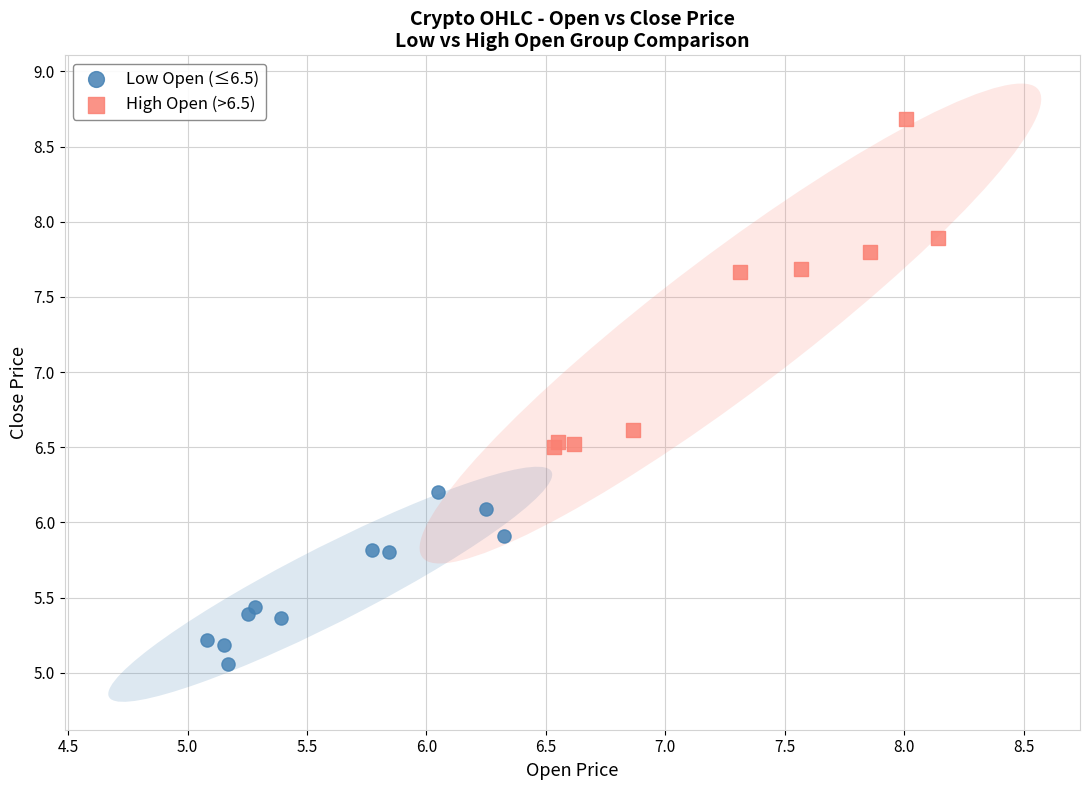

Which series contains the lowest Y value?

Low Open (≤6.5)